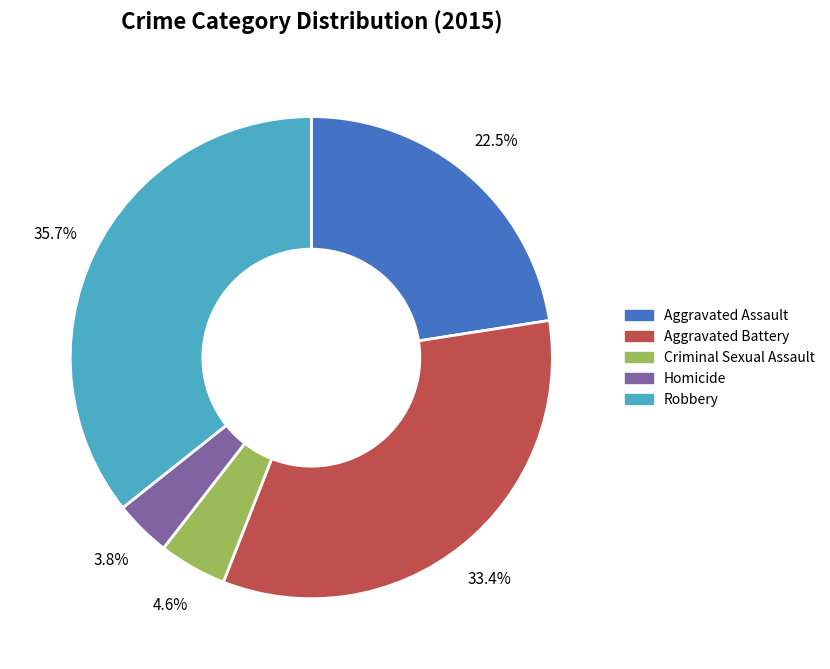

To the nearest percent, what is the average slice percentage?

20%